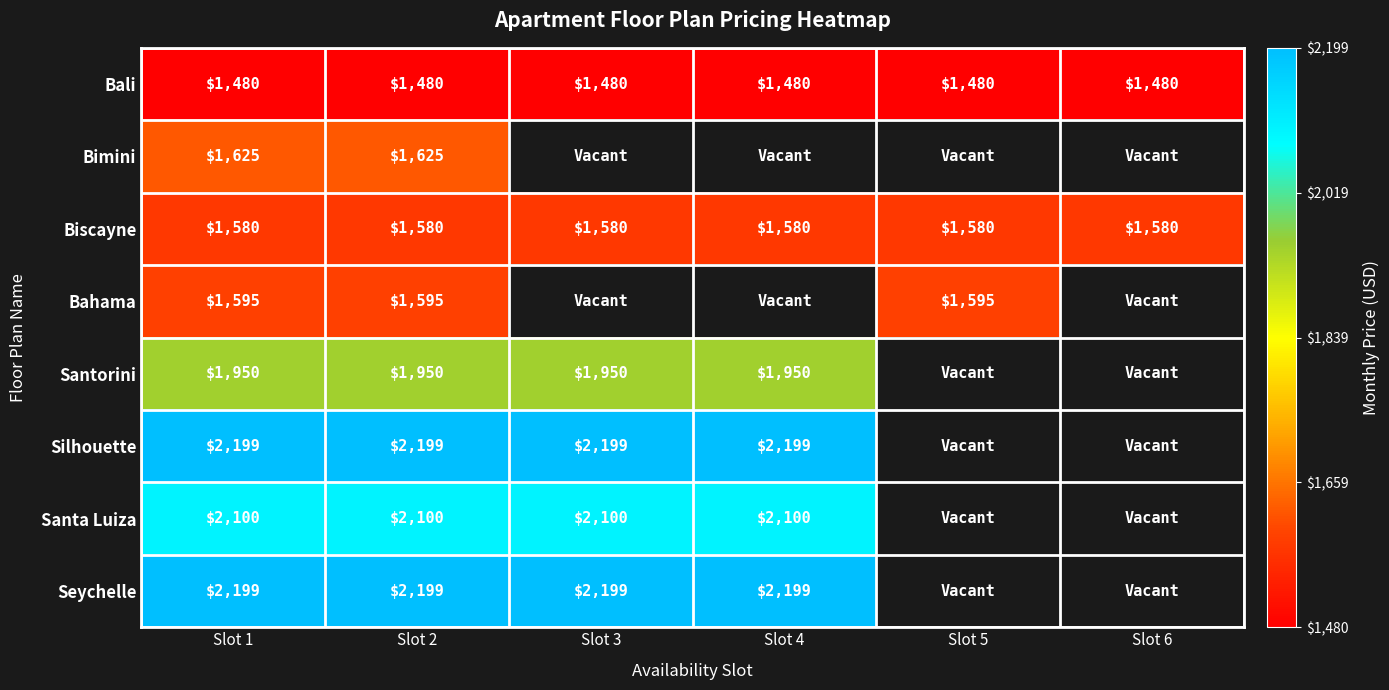

The value of Bahama at Slot 5 is 1595. True or false?

True